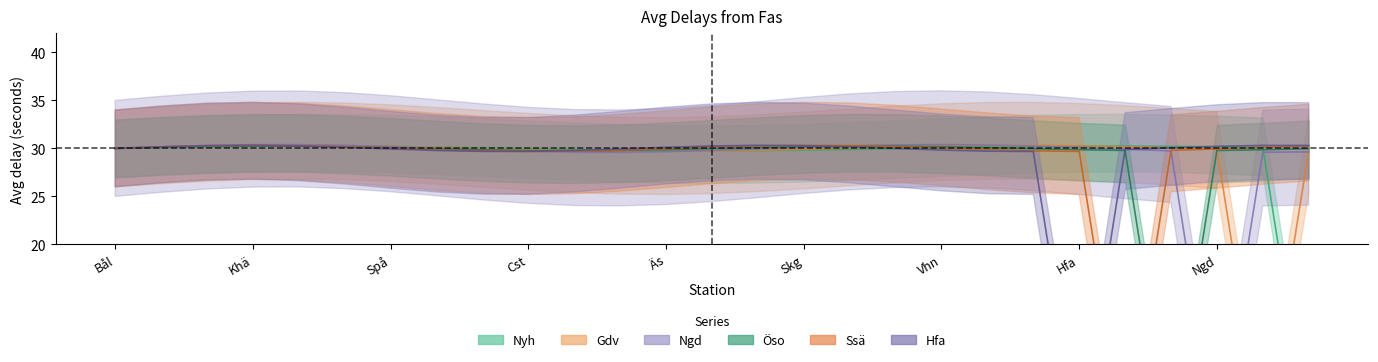

What is the value of the Gdv point at the 5th from the left?

30.3